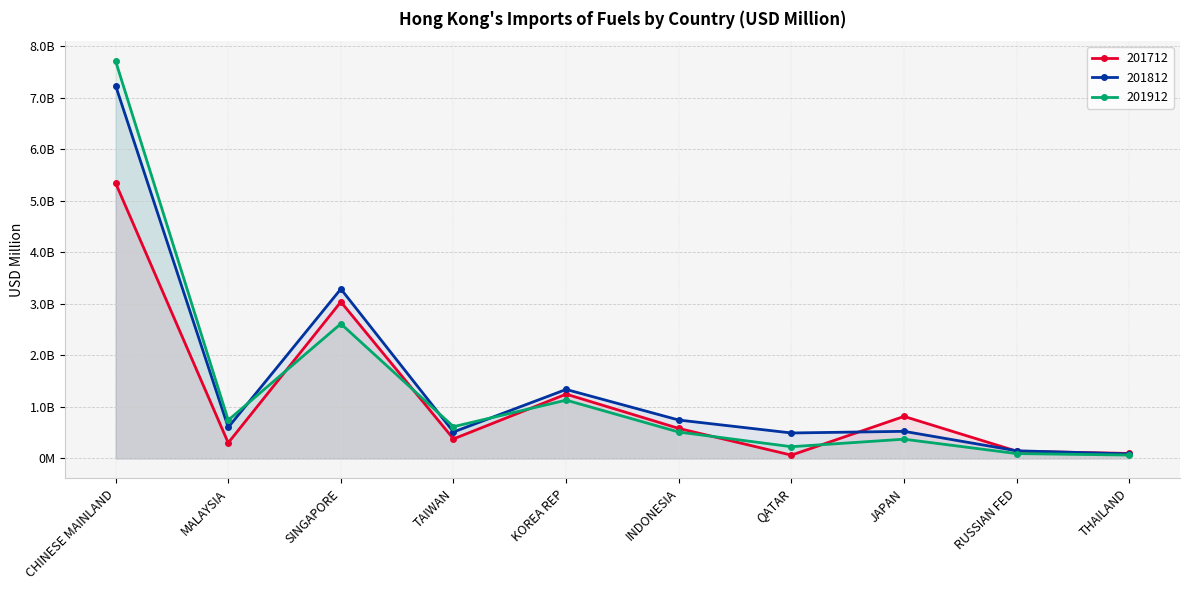

What is the highest value of the 201912 series?

7708.9